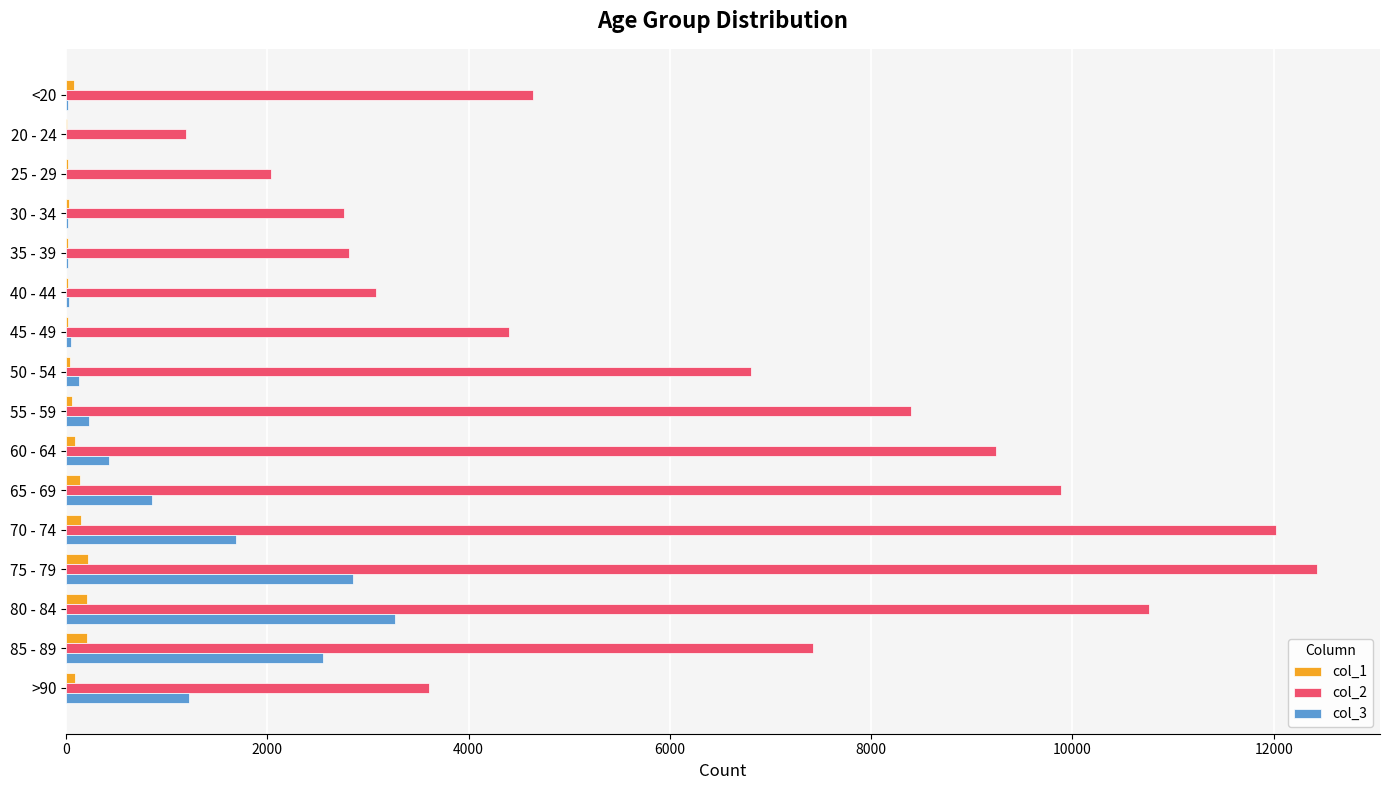

Which series has the largest total across all categories?

col_2